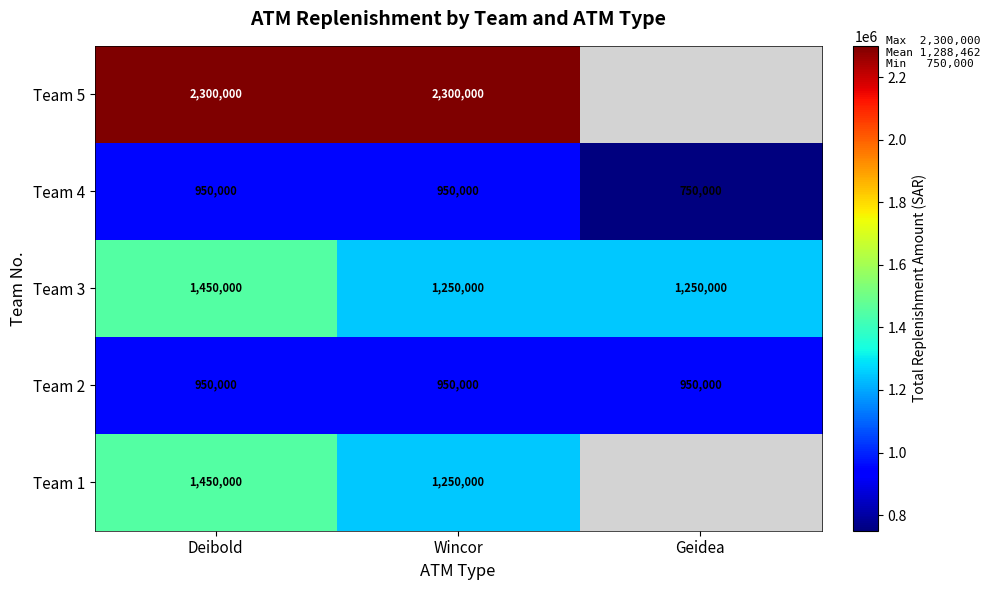

True or false: Team 1 has a value of 1250000 at Wincor.

True